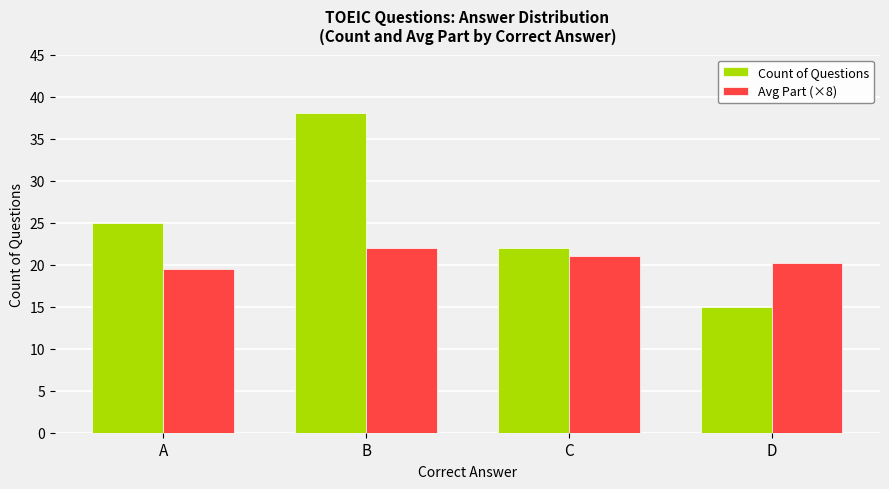

What is the value of the Avg Part (×8) bar at the 4th from the left?

20.2